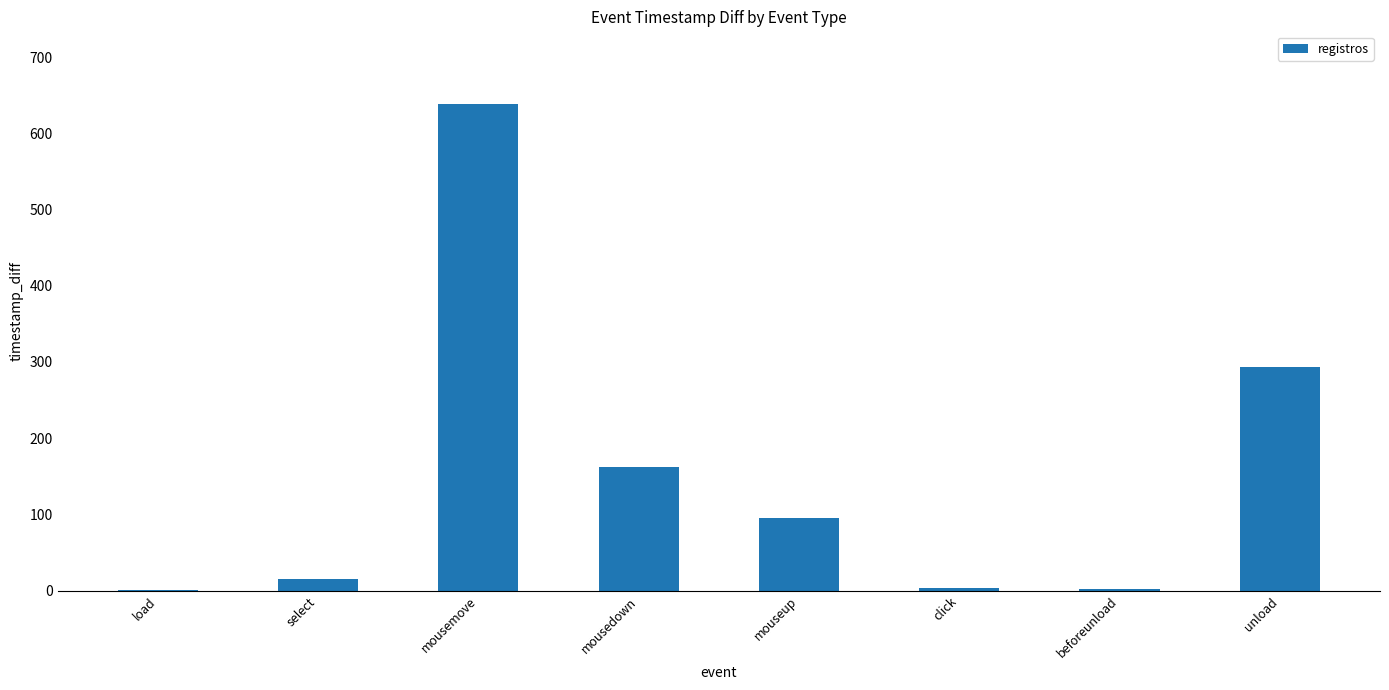

What is the sum of all values?

1211